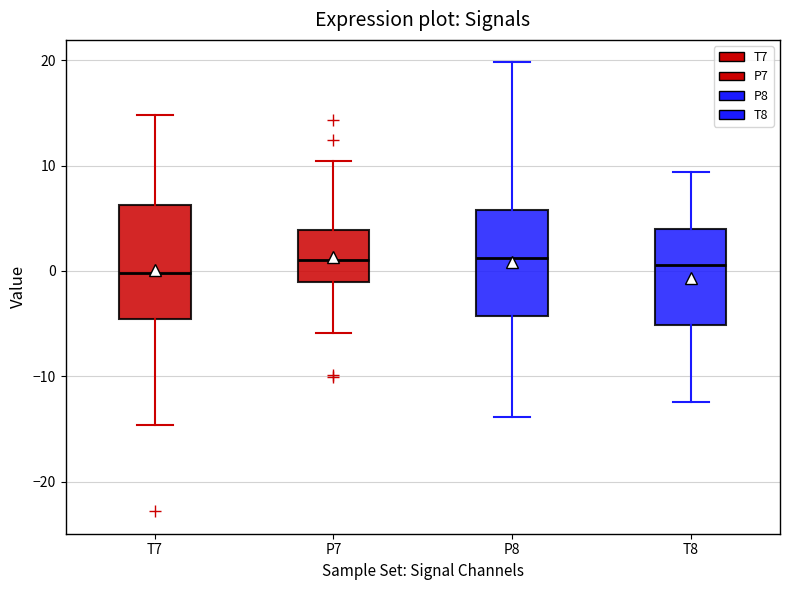

Reading left to right, read every box against the y-axis: the position of its median line, the range the box covers, and the ends of its whiskers. The values are not printed on the chart, so give them approximately, as read against the axis.

T7: median 0, box -5 to 6, whiskers -15 to 15
P7: median 1, box -1 to 4, whiskers -6 to 10
P8: median 1, box -4 to 6, whiskers -14 to 20
T8: median 1, box -5 to 4, whiskers -12 to 9